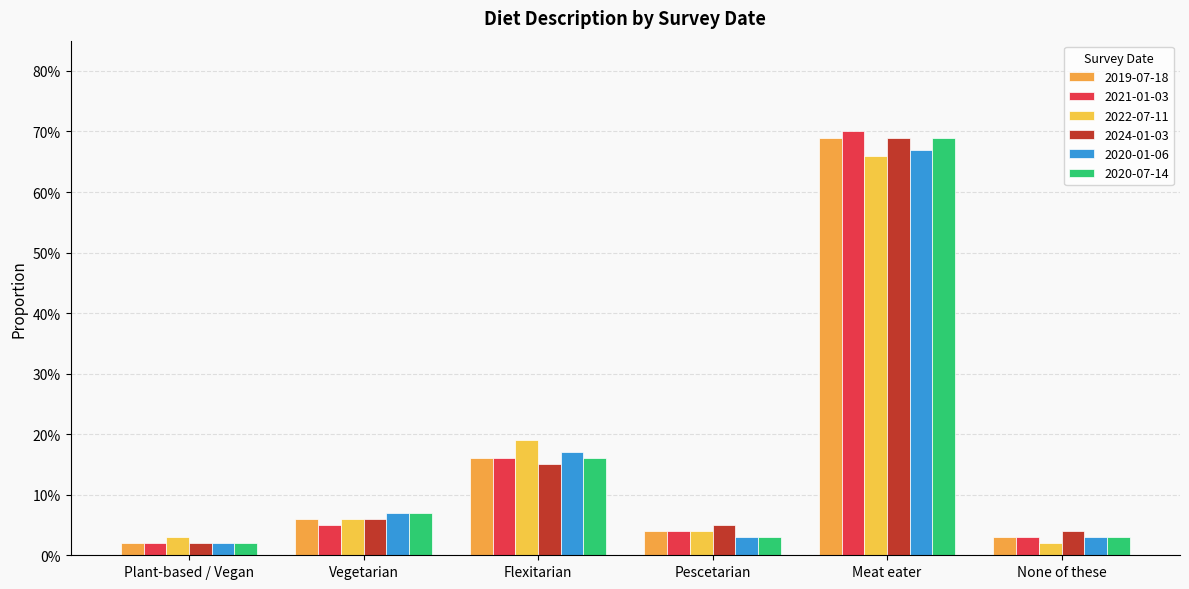

Is it true that 2021-01-03 equals 0.1 at Pescetarian?

False